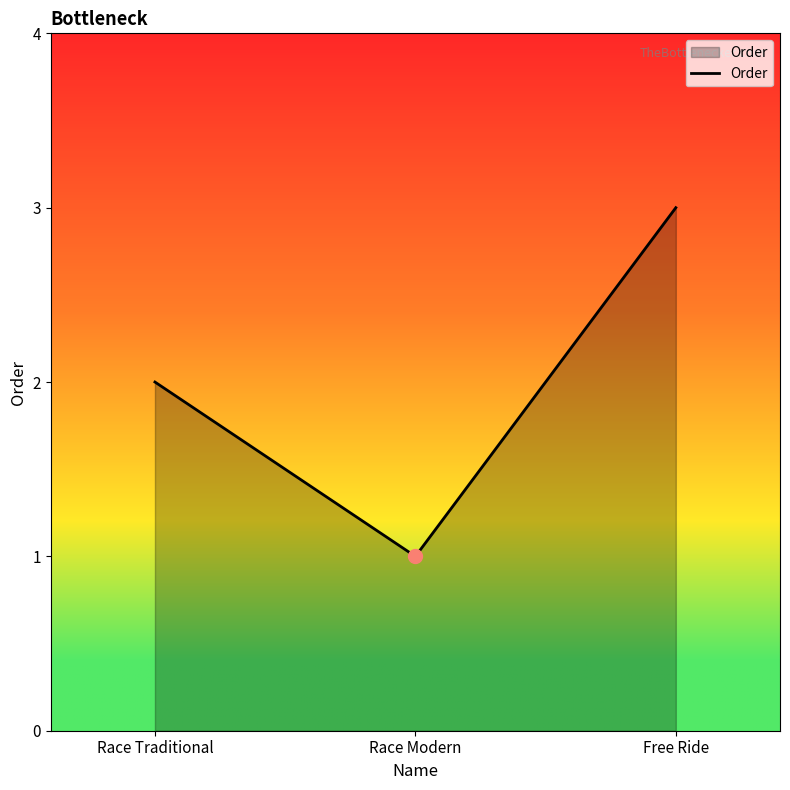

List the labels in order of value, largest first.

Free Ride, Race Traditional, Race Modern